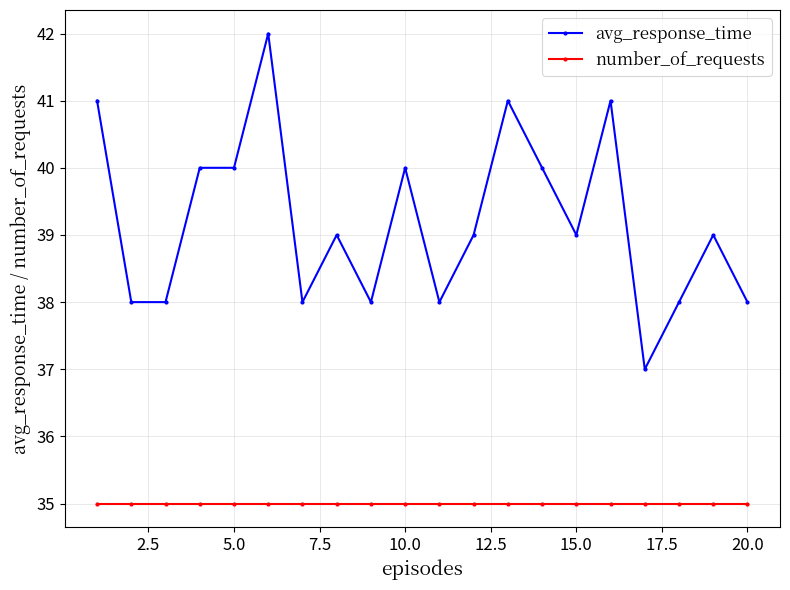

List the series in order of their peak value, lowest first.

number_of_requests, avg_response_time